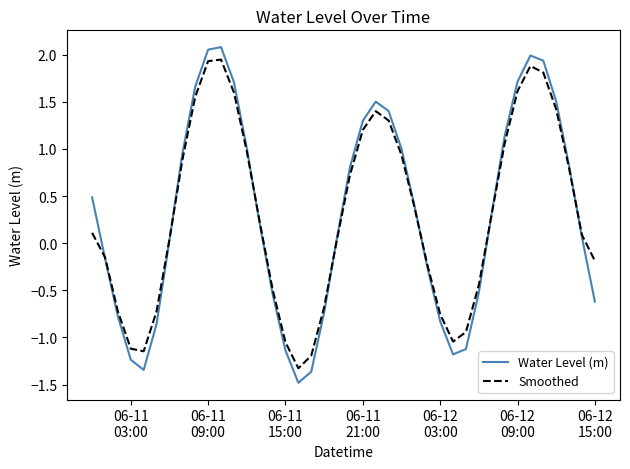

Does the chart display data point markers on the line(s)?

No